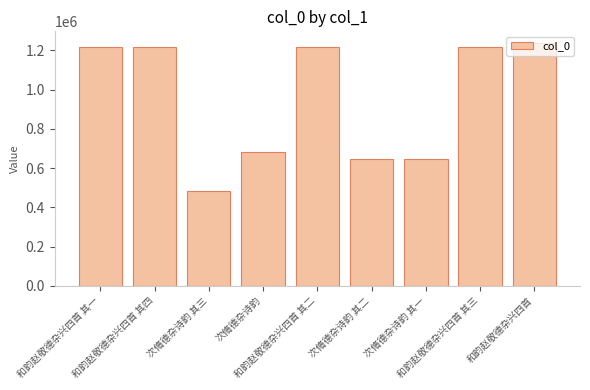

At which label is the value closest to 859060?

次脩德杂诗韵